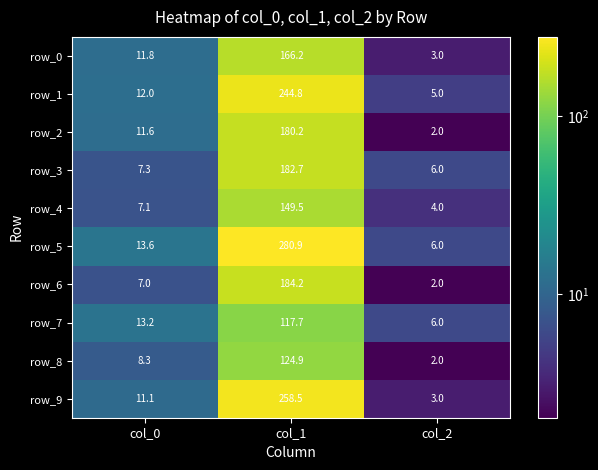

True or false: row_9 has a value of 4.8 at col_2.

False